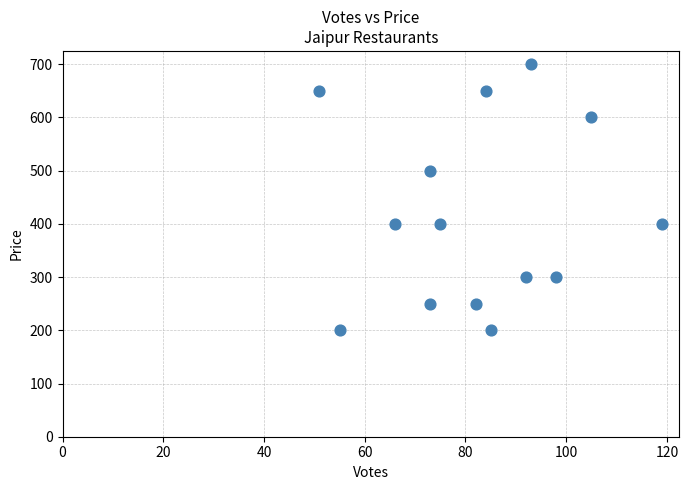

What is the range of Y values (max minus min)?

500